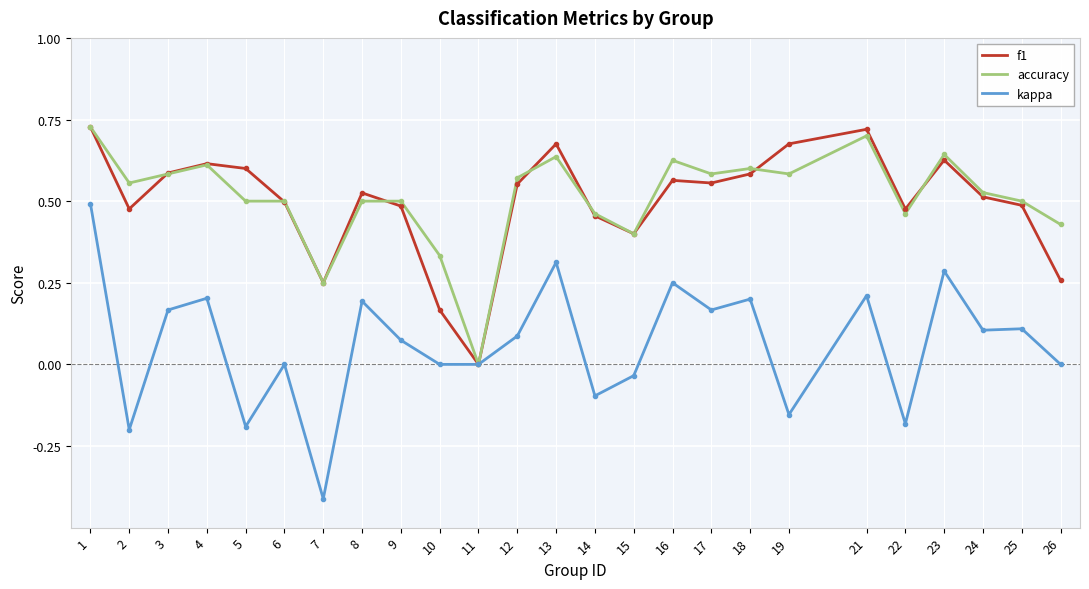

Which series has the largest range (max minus min)?

kappa